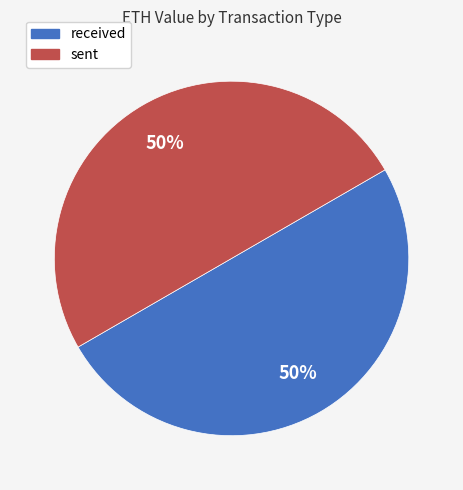

The received slice represents 63% of the pie. True or false?

False